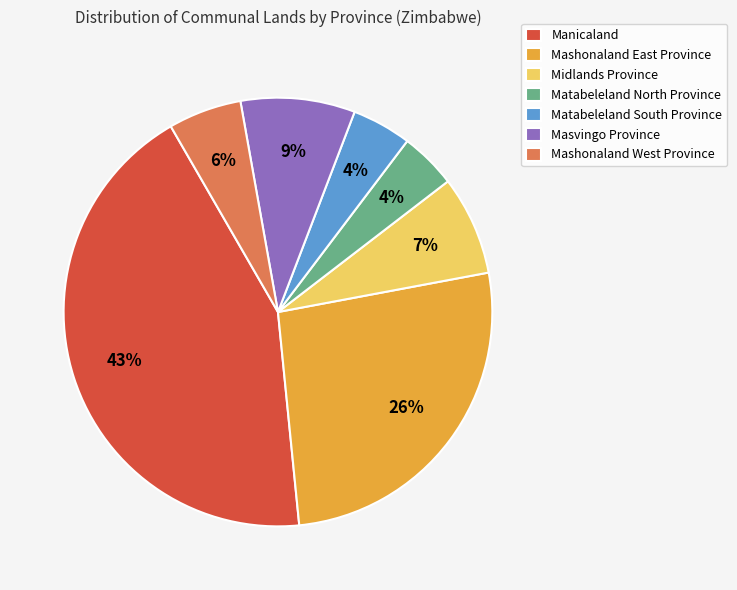

Count the number of slices in the pie.

7